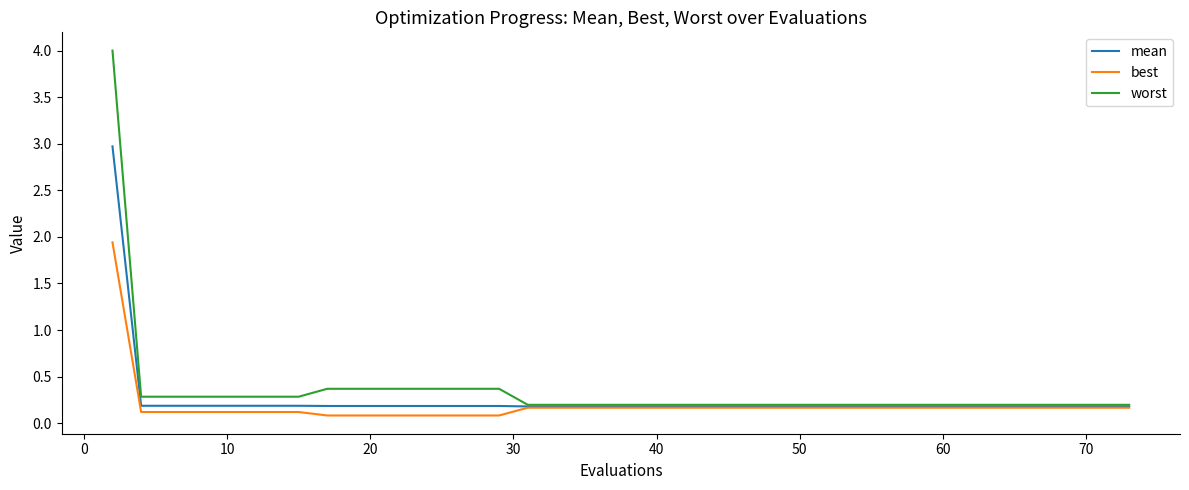

Which series has the largest range (max minus min)?

worst